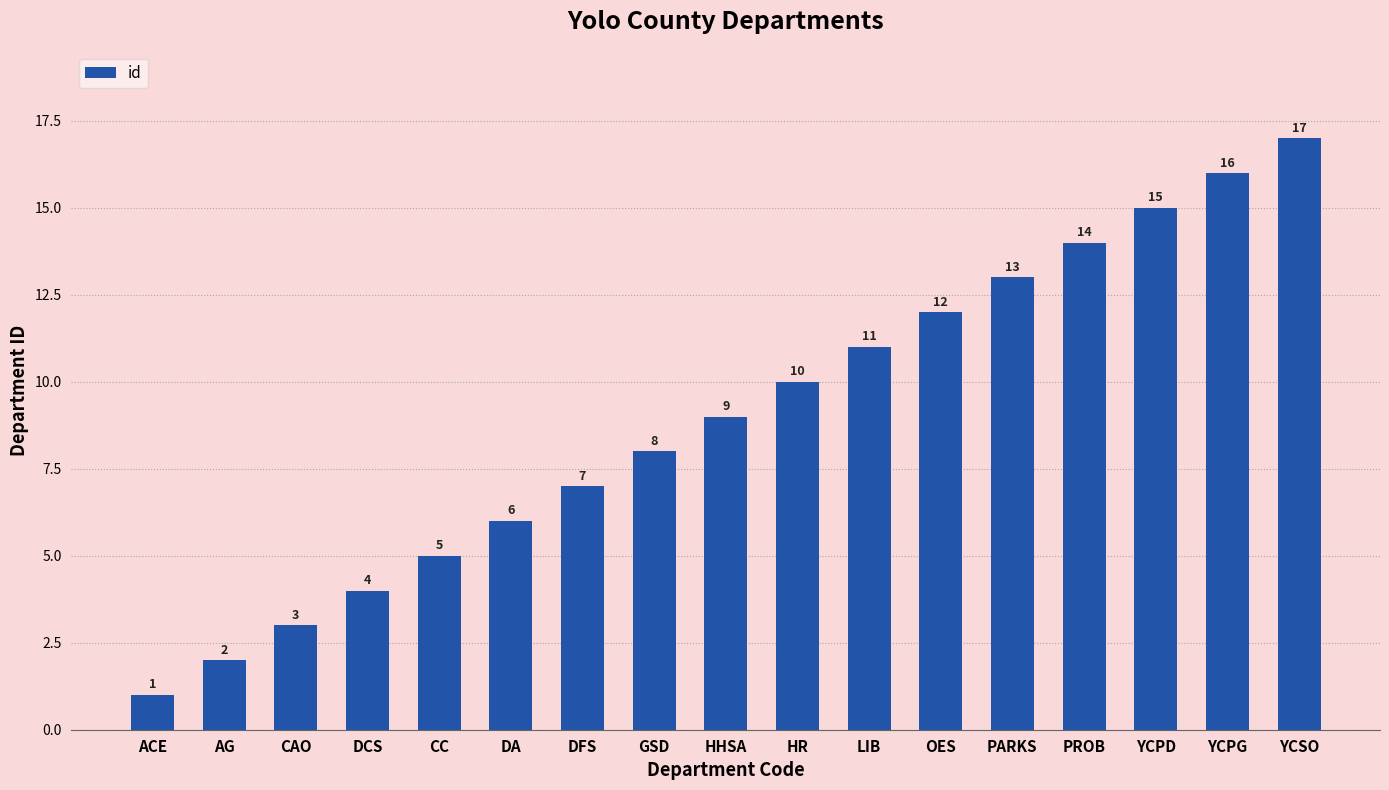

Reading left to right, transcribe all the data shown in this chart.

1	2	3	4	5	6	7	8	9	10	11	12	13	14	15	16	17